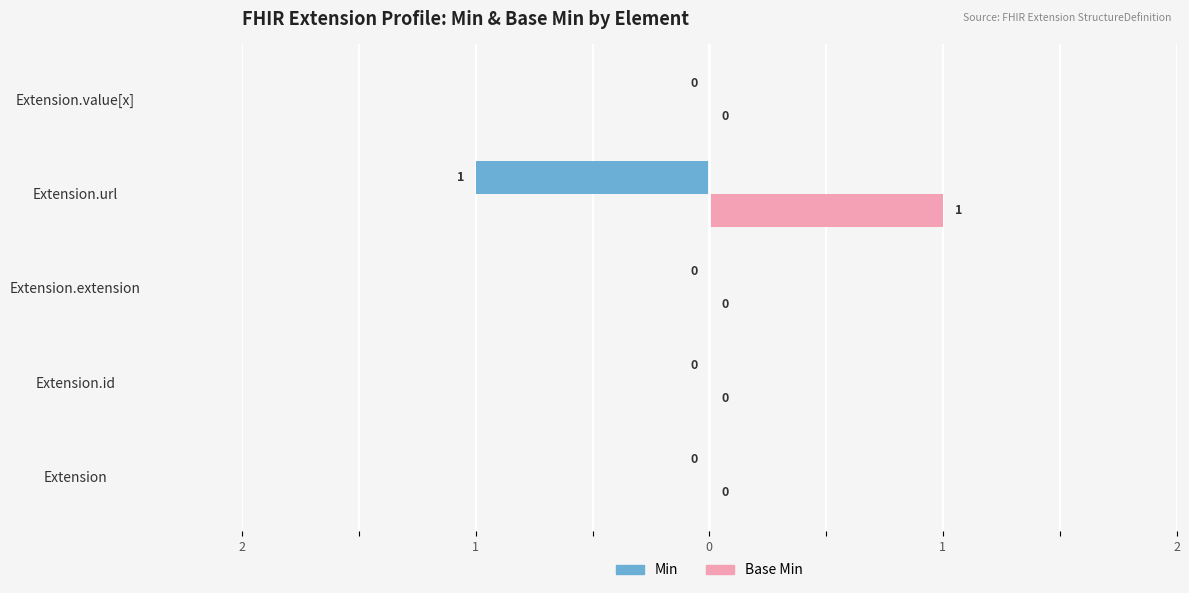

Rank the series by their average value, from highest to lowest.

Base Min, Min